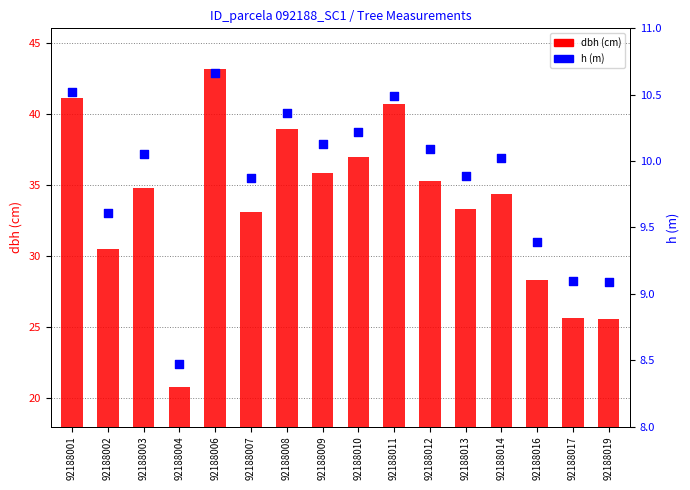

At which category is the sum across all series the highest?

92188006